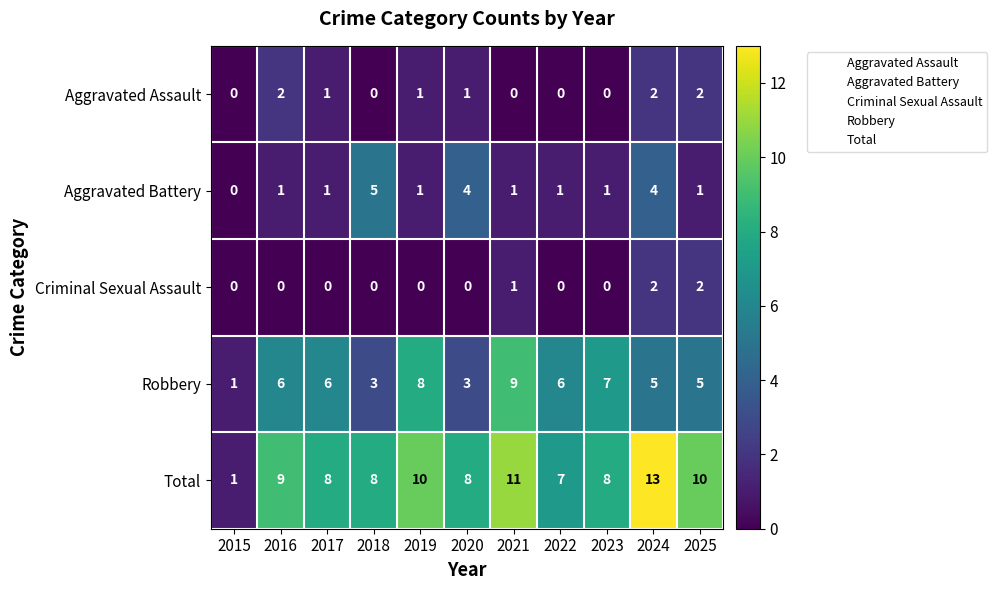

What is the sum of the Robbery values at 2017 and 2015?

7